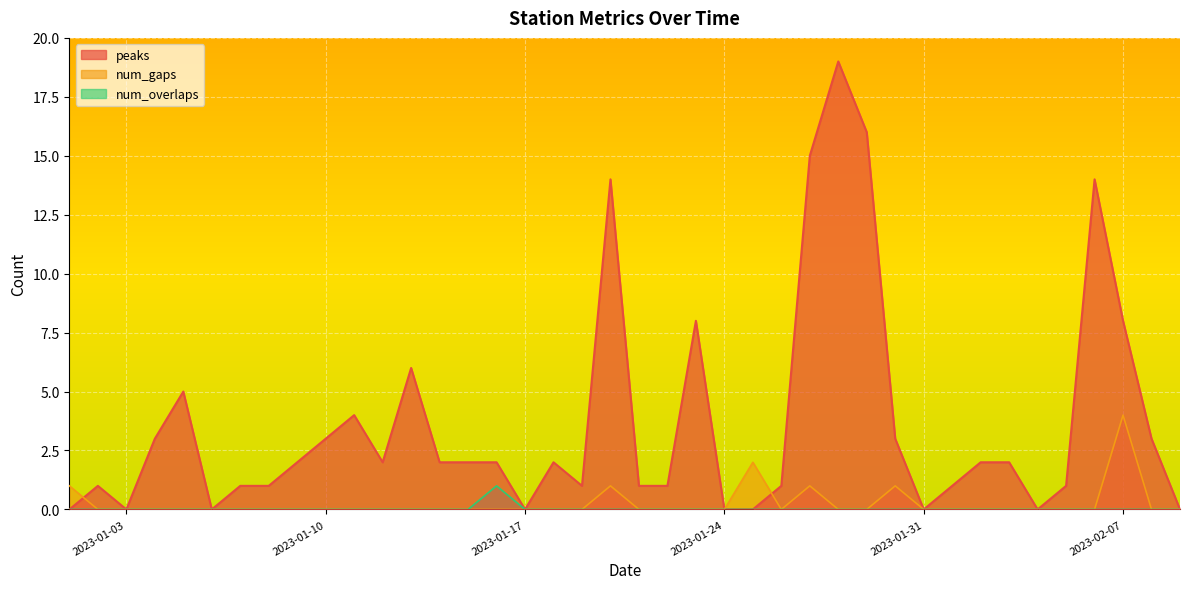

How many lines are shown in the chart?

3